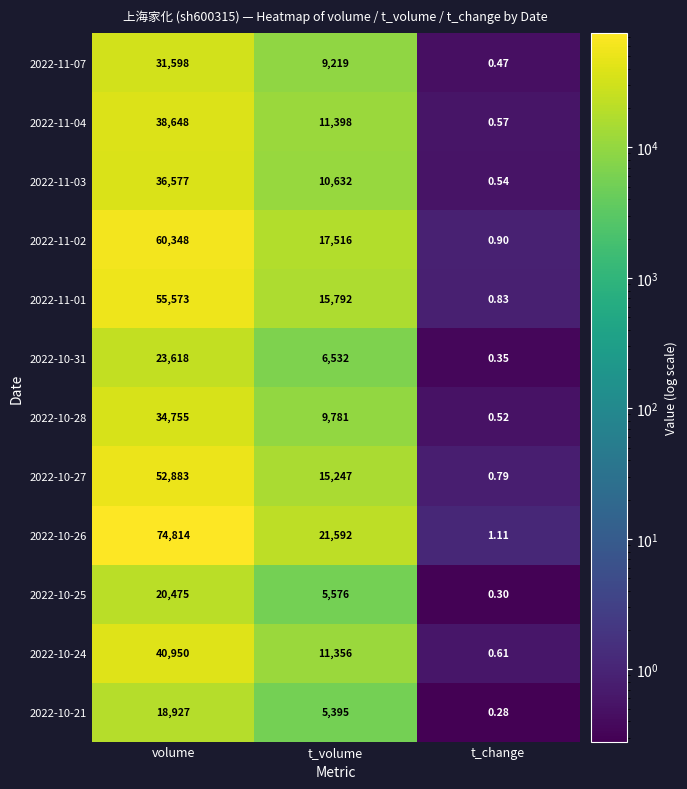

At which category does the chart reach its peak across all series?

volume